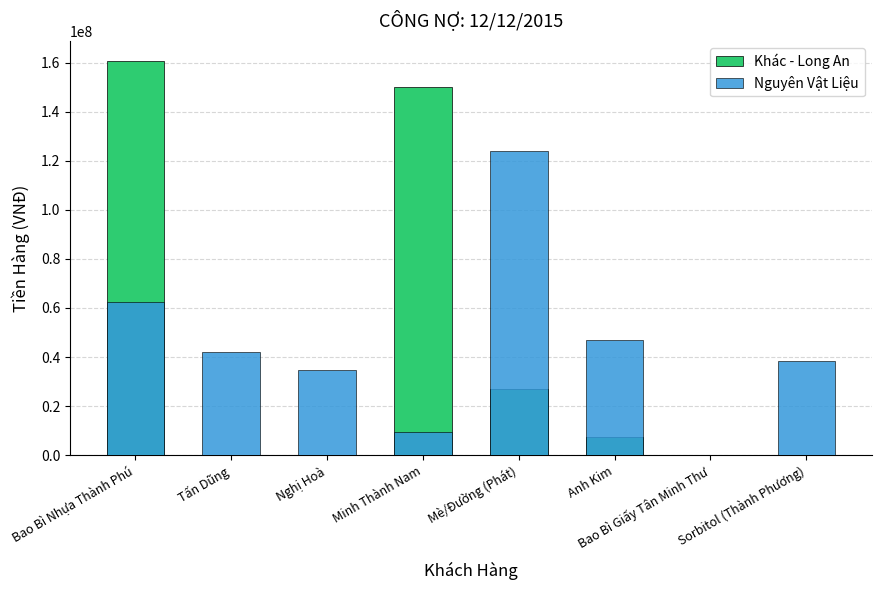

How many distinct data groups are displayed?

2